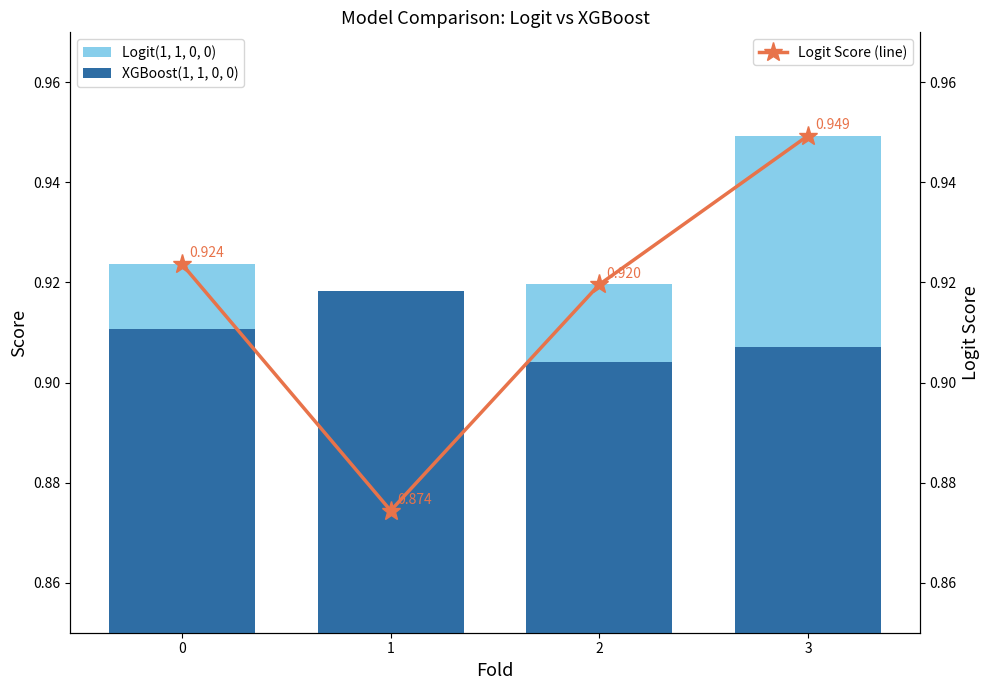

The value of Logit(1, 1, 0, 0) at 2 is 0.9. True or false?

True